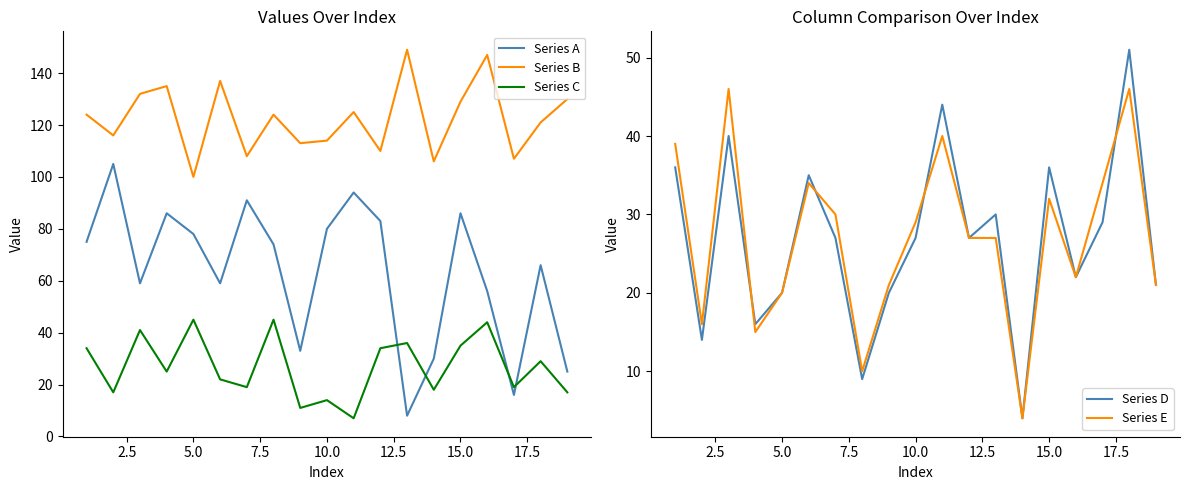

After their last crossing, which series has the higher values: Series A or Series C?

Series A